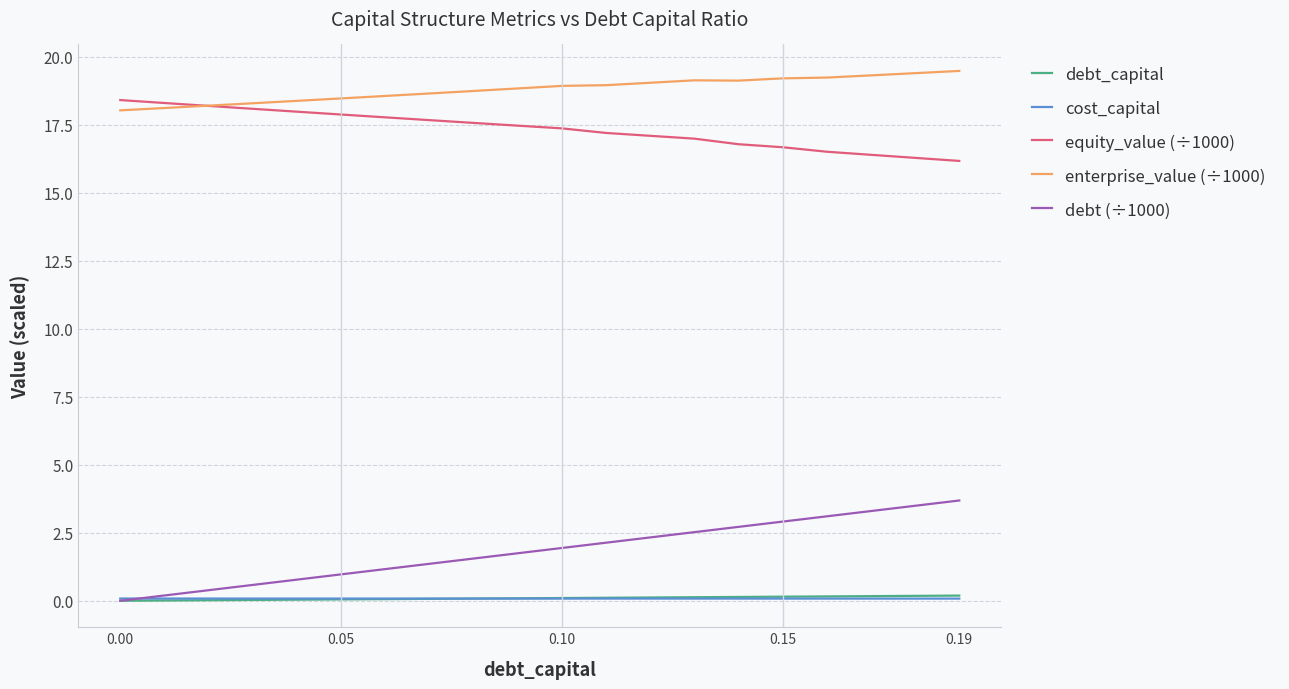

Which series has the largest total across all categories?

enterprise_value (÷1000)